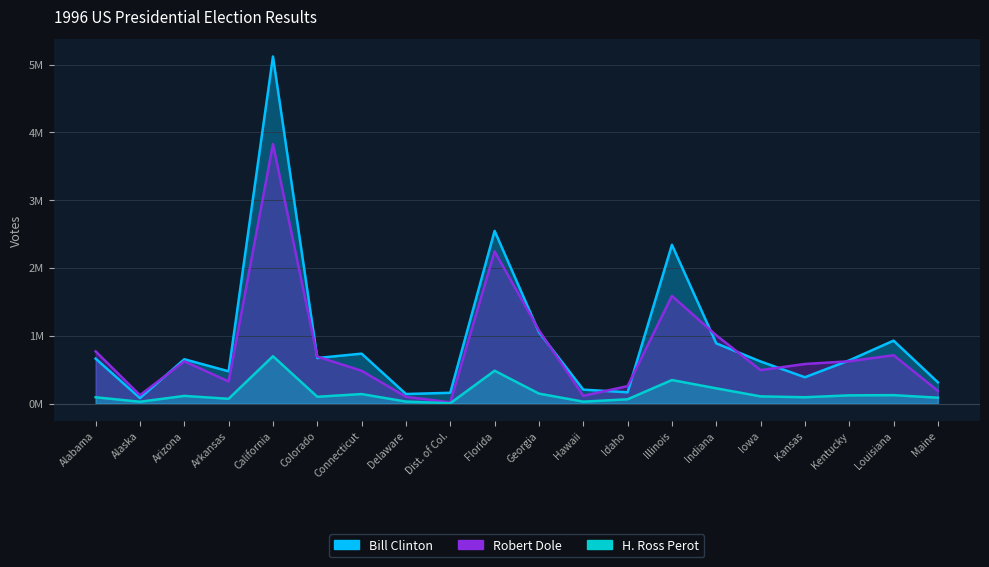

At how many categories does at least one series exceed 4271772?

1